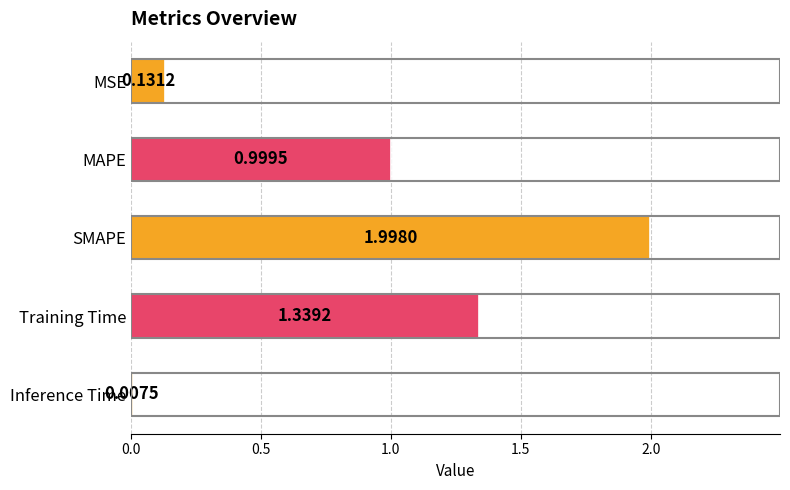

What is the sum of all values?

4.5